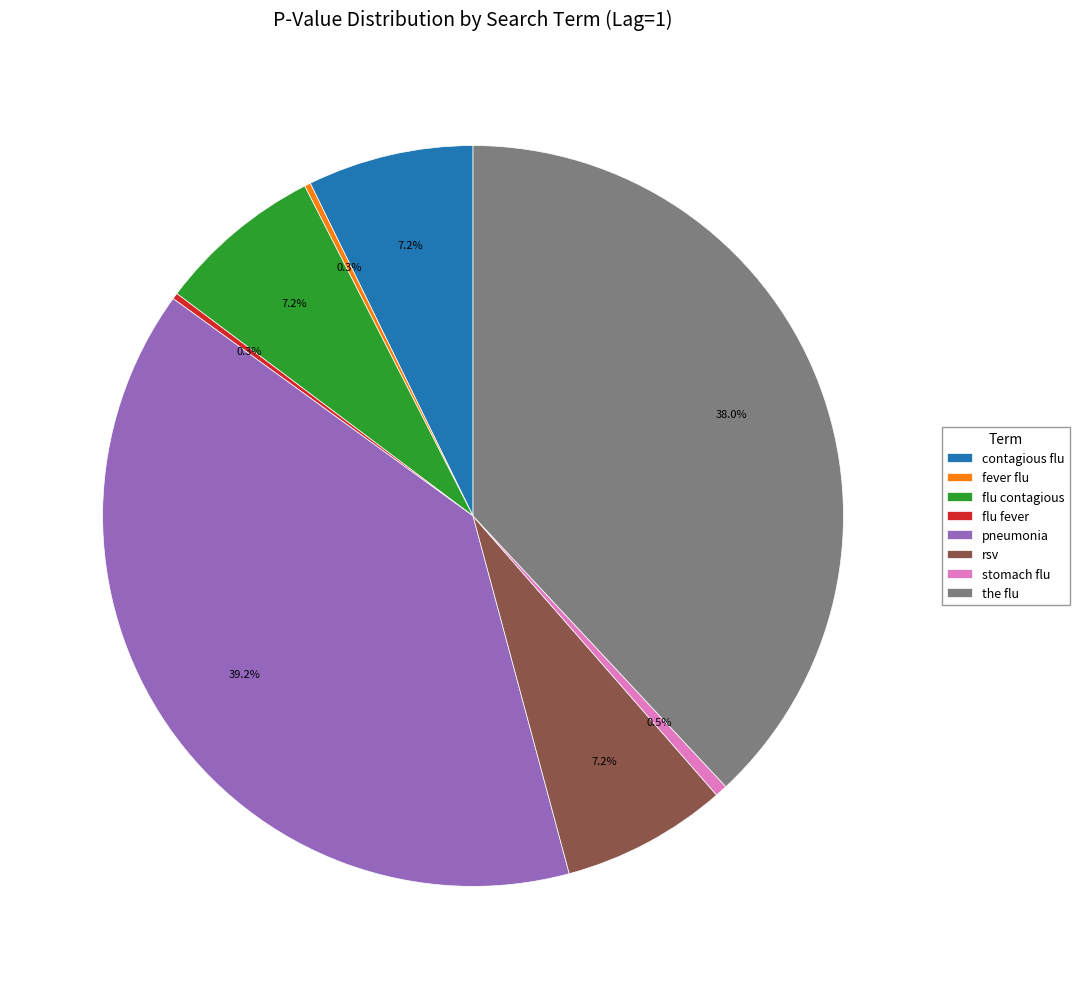

Which slice is the largest?

pneumonia